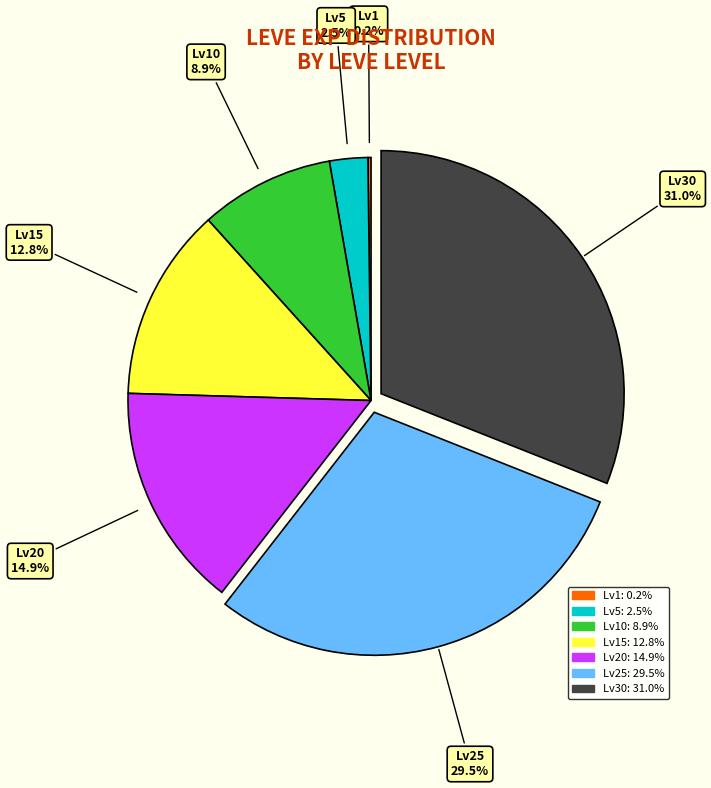

Is there a majority slice in this chart?

No